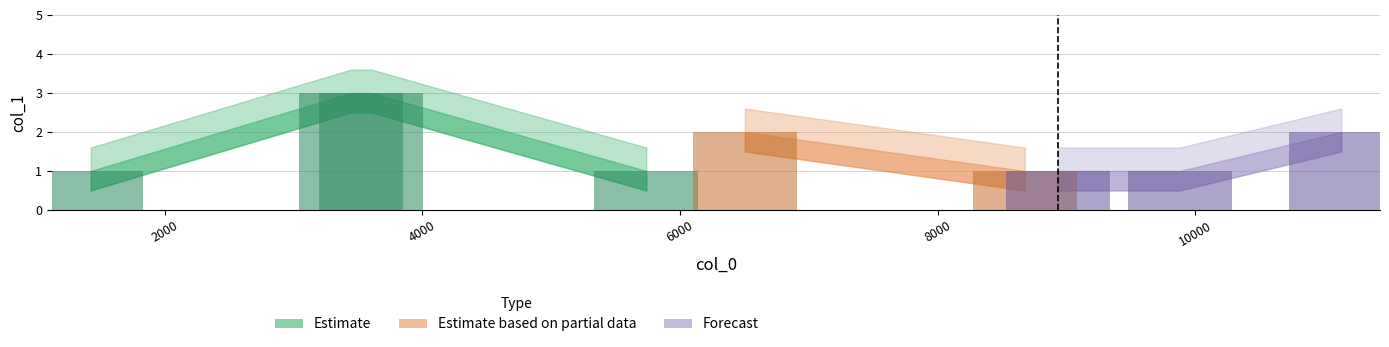

What is the sum of all values?

15